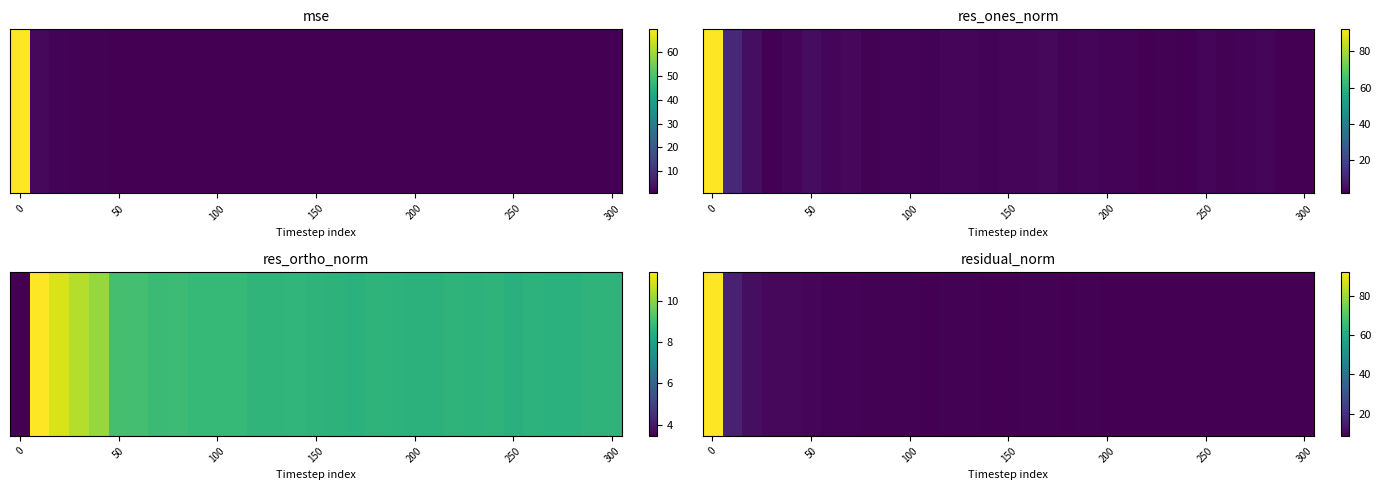

Count the number of values greater than 9.

21